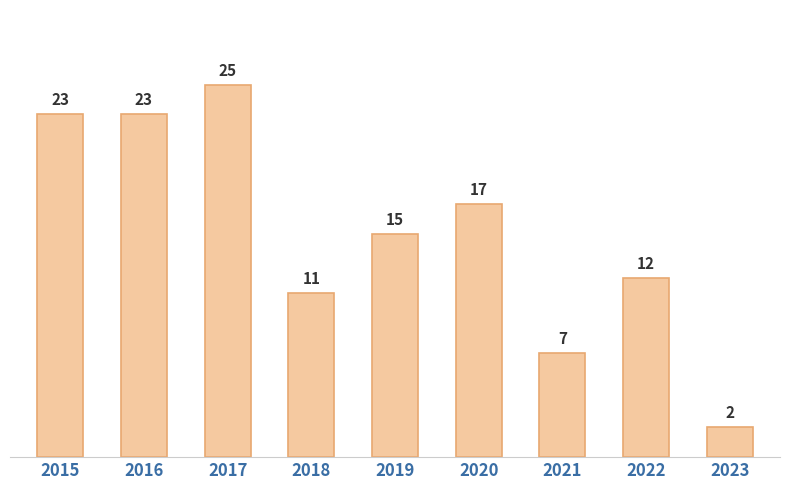

What is the maximum value shown in the chart?

25